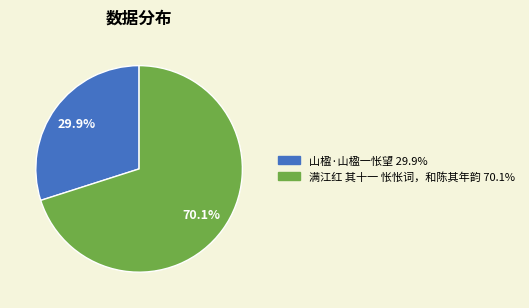

Which category has the biggest portion of the pie?

满江红 其十一 怅怅词，和陈其年韵